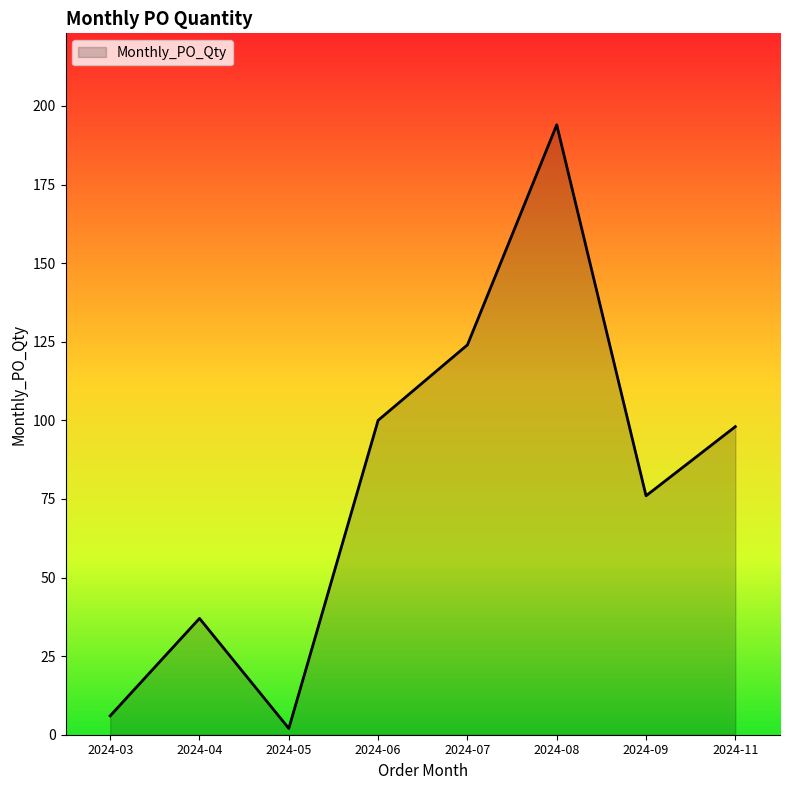

Reading right to left, extract all data points from this chart.

2024-11=98	2024-09=76	2024-08=194	2024-07=124	2024-06=100	2024-05=2	2024-04=37	2024-03=6